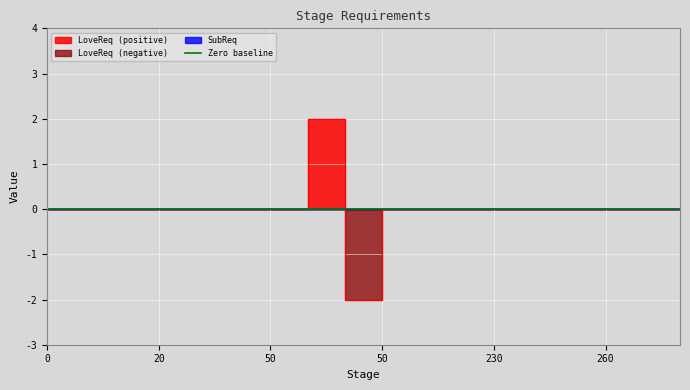

What is the difference between the maximum and minimum values?

4